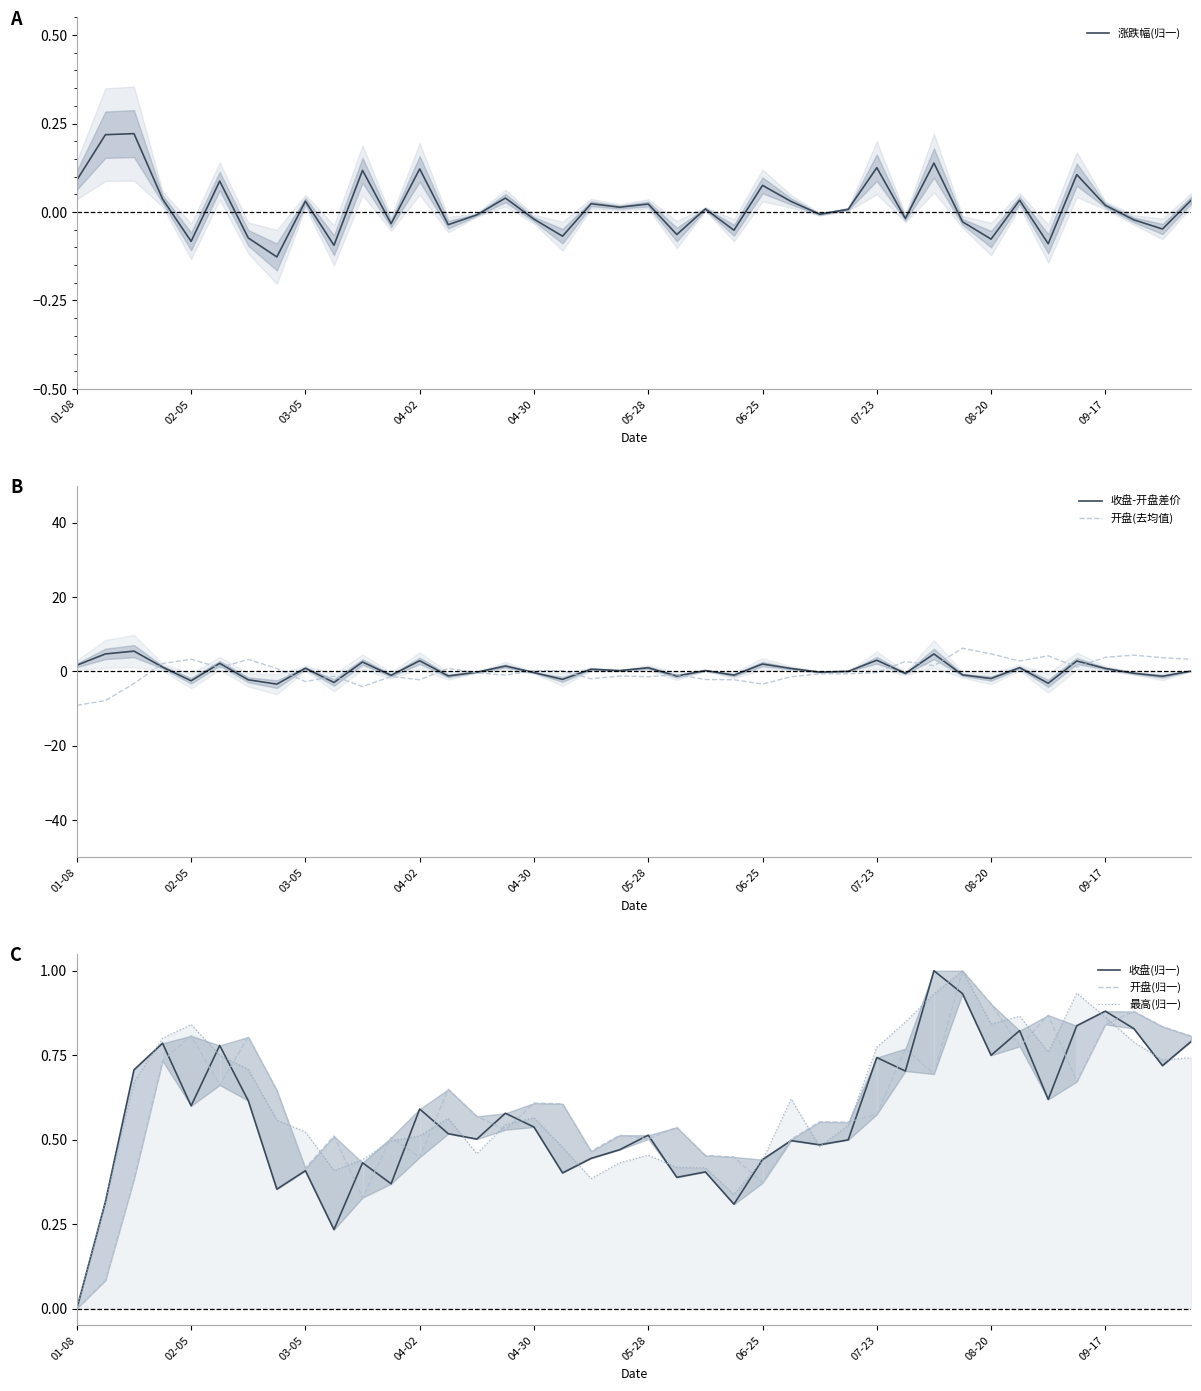

True or false: 收盘-开盘差价 has more than 0 points higher than both neighbors.

True